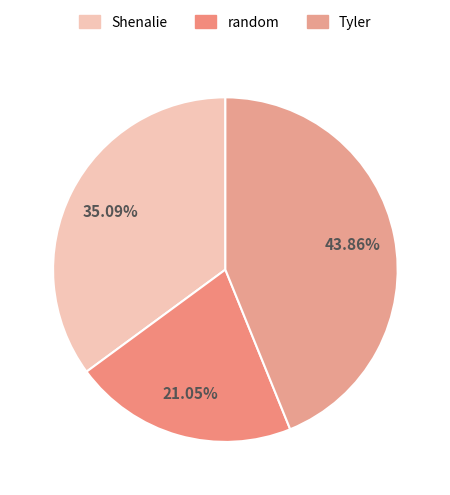

Which category has the biggest portion of the pie?

Tyler